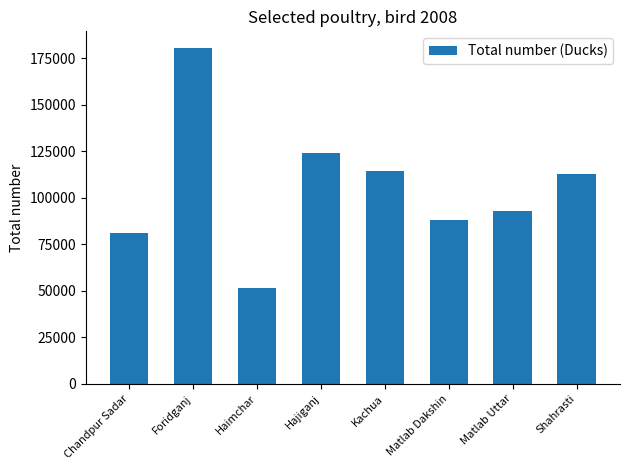

Which has a higher value, Foridganj or Chandpur Sadar?

Foridganj